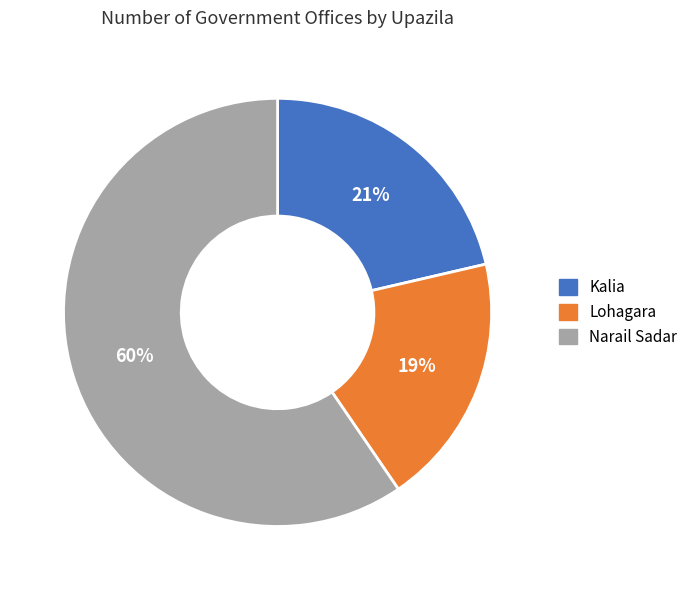

The Lohagara slice represents 19% of the pie. True or false?

True